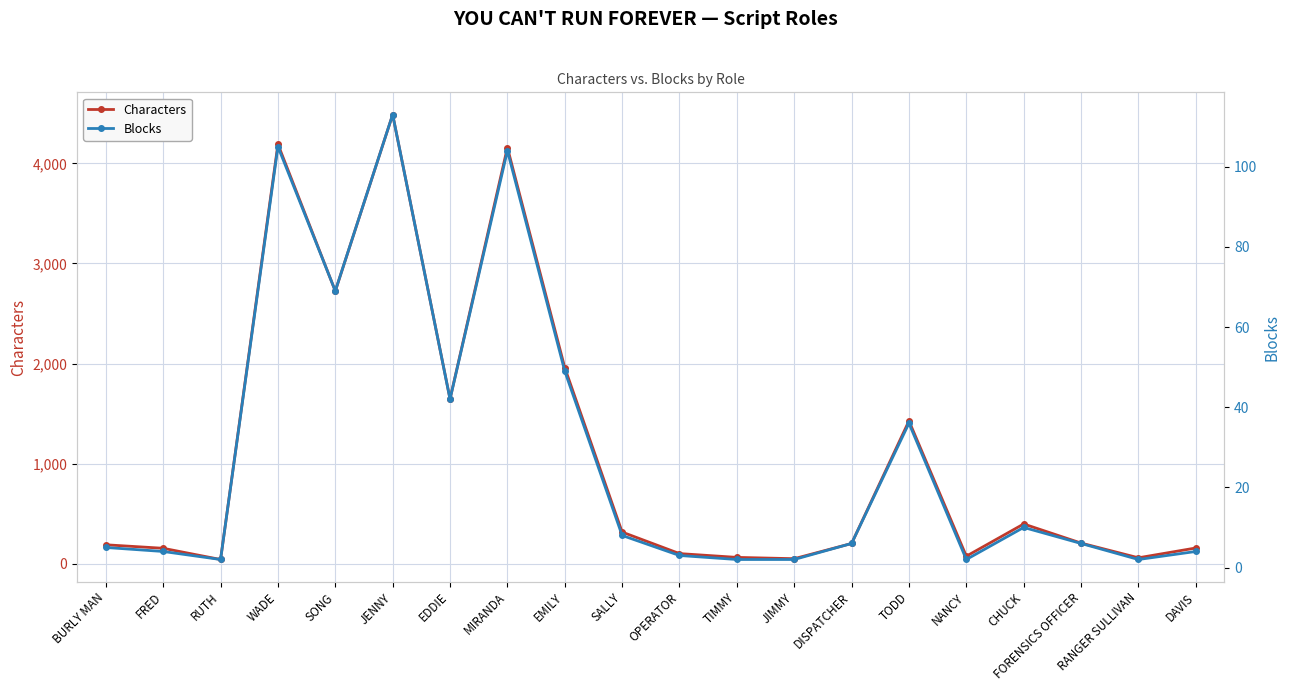

The Characters series shows 57 at BURLY MAN. True or false?

False